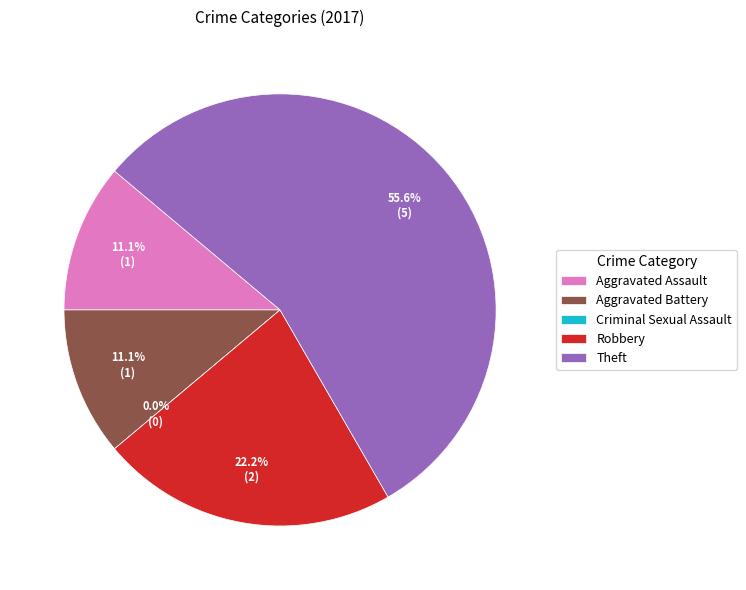

What percentage is the Aggravated Assault slice, to the nearest percent?

11%